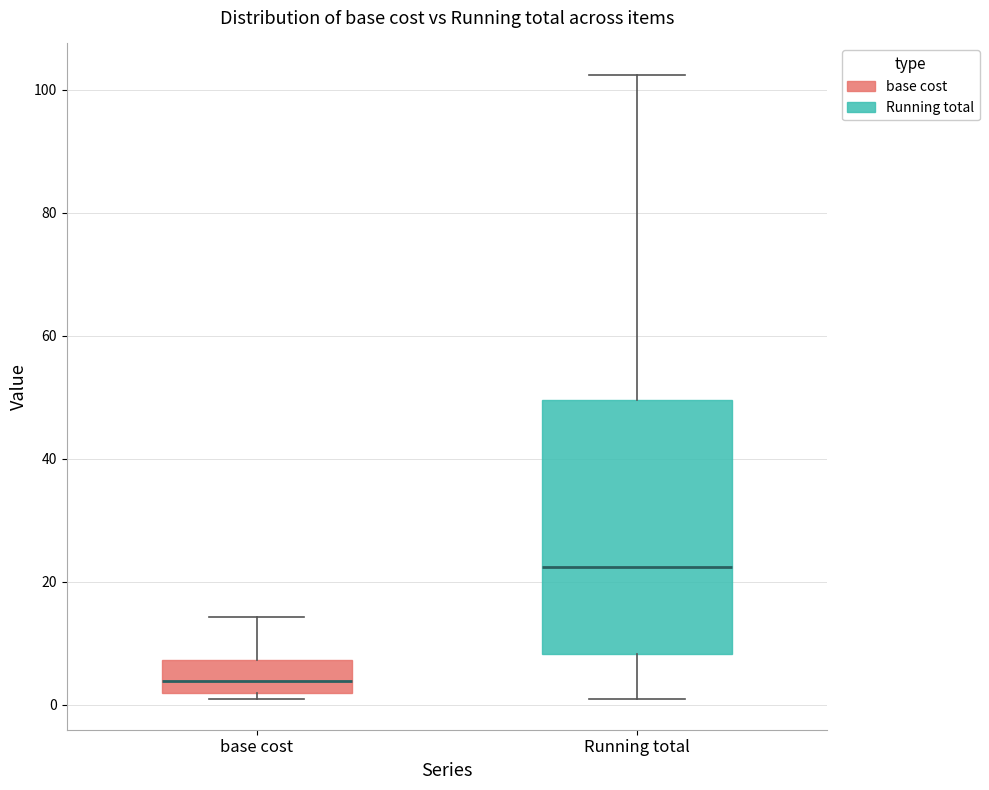

Where does the upper whisker of the box for base cost end on the y-axis? The values are not printed on the chart, so give them approximately, as read against the axis.

14